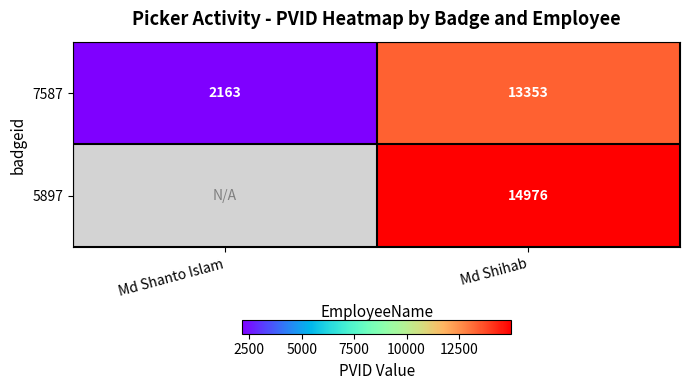

Where is 7587 nearest to the value 7758?

Md Shanto Islam